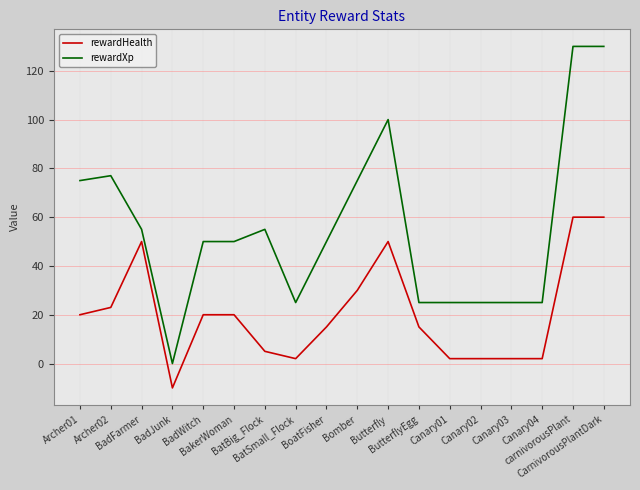

Which series has the widest spread of values?

rewardXp